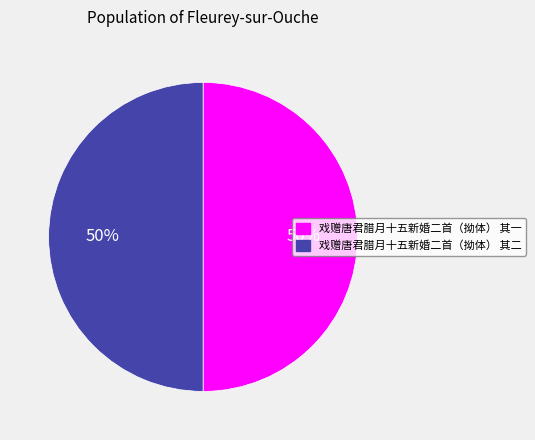

To the nearest percent, what is the combined percentage of 戏赠唐君腊月十五新婚二首（拗体） 其一 and 戏赠唐君腊月十五新婚二首（拗体） 其二?

100%